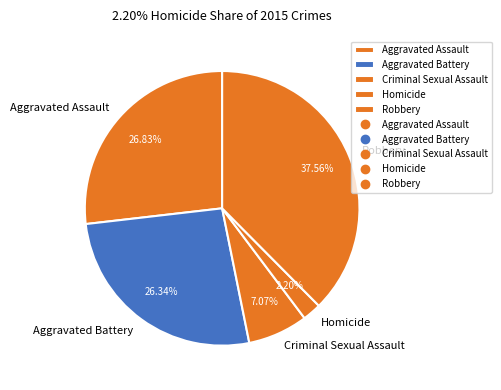

Is it true that Aggravated Assault is 19% of the pie?

False